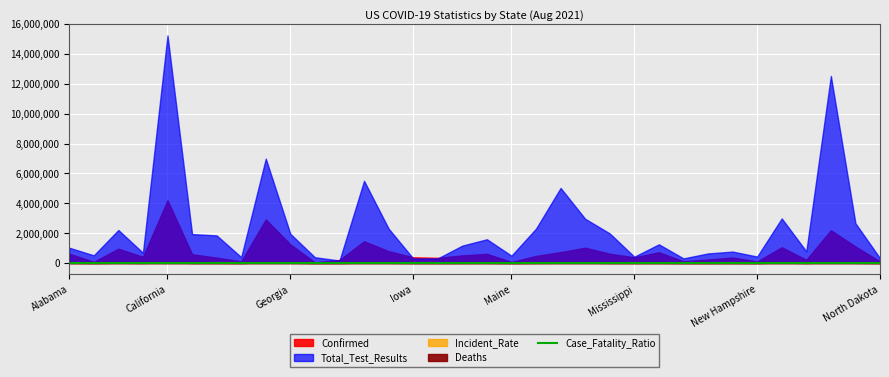

How many lines are shown in the chart?

1